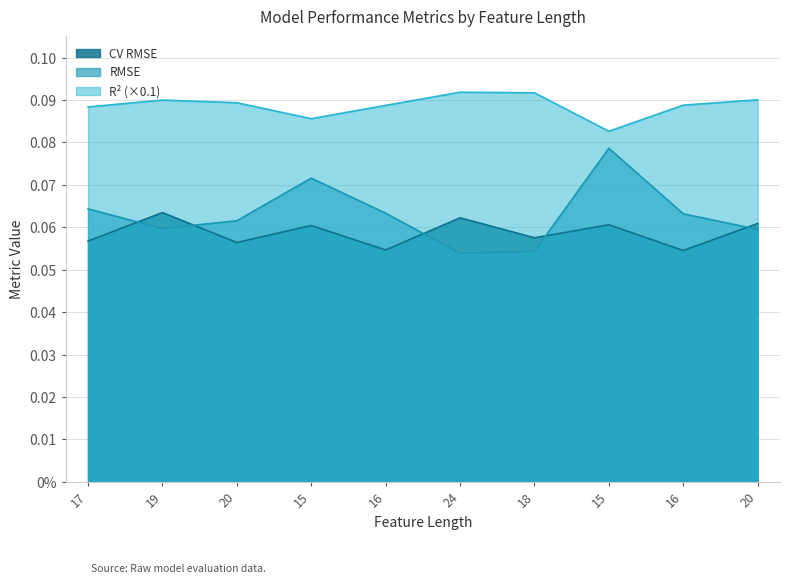

Is the value of RMSE at 15 greater than the value of CV RMSE at 18?

Yes